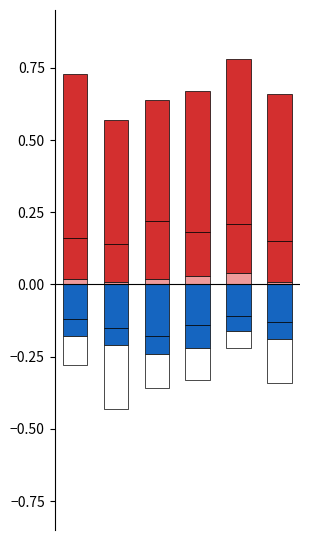

What is the value of the Somewhat unfavourable bar at the 2nd from the left?

-0.1